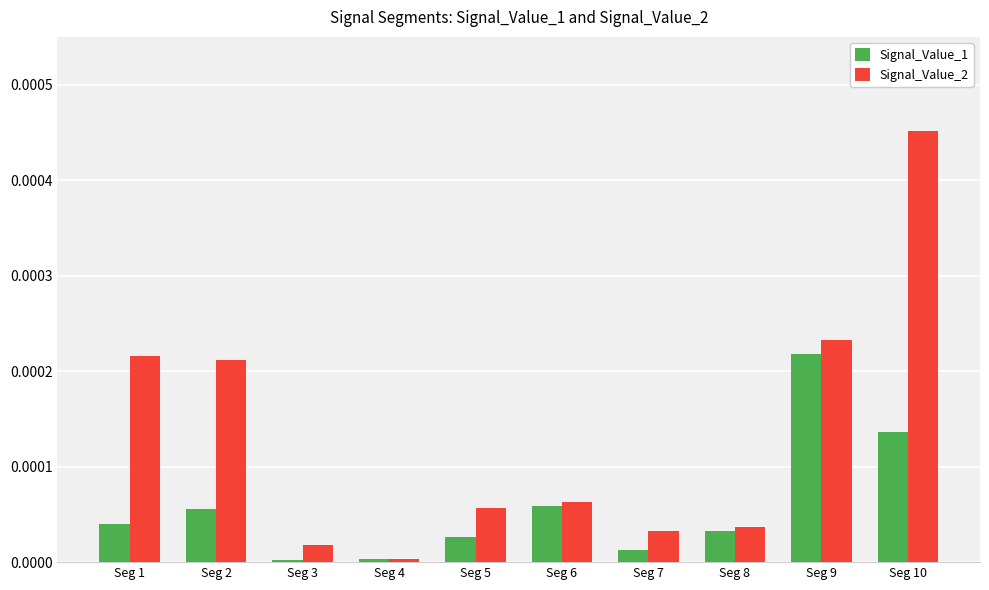

Which series changed the most between Seg 7 and Seg 9?

Signal_Value_1